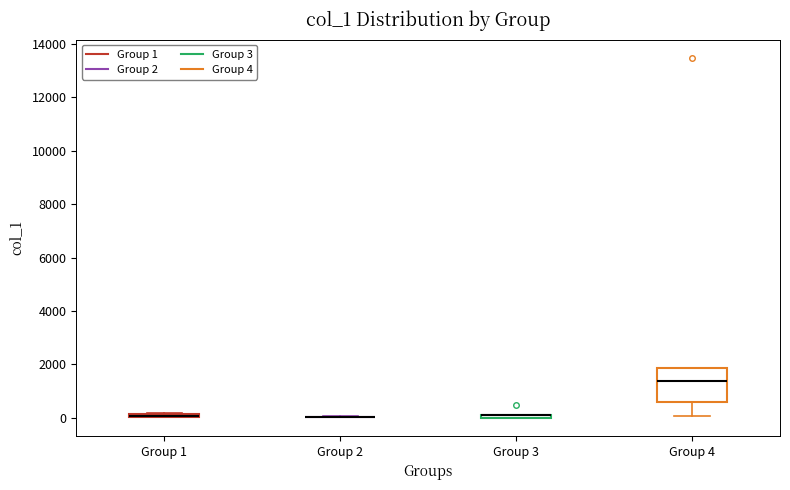

Where is the upper edge of the box for Group 3 on the y-axis? The values are not printed on the chart, so give them approximately, as read against the axis.

200